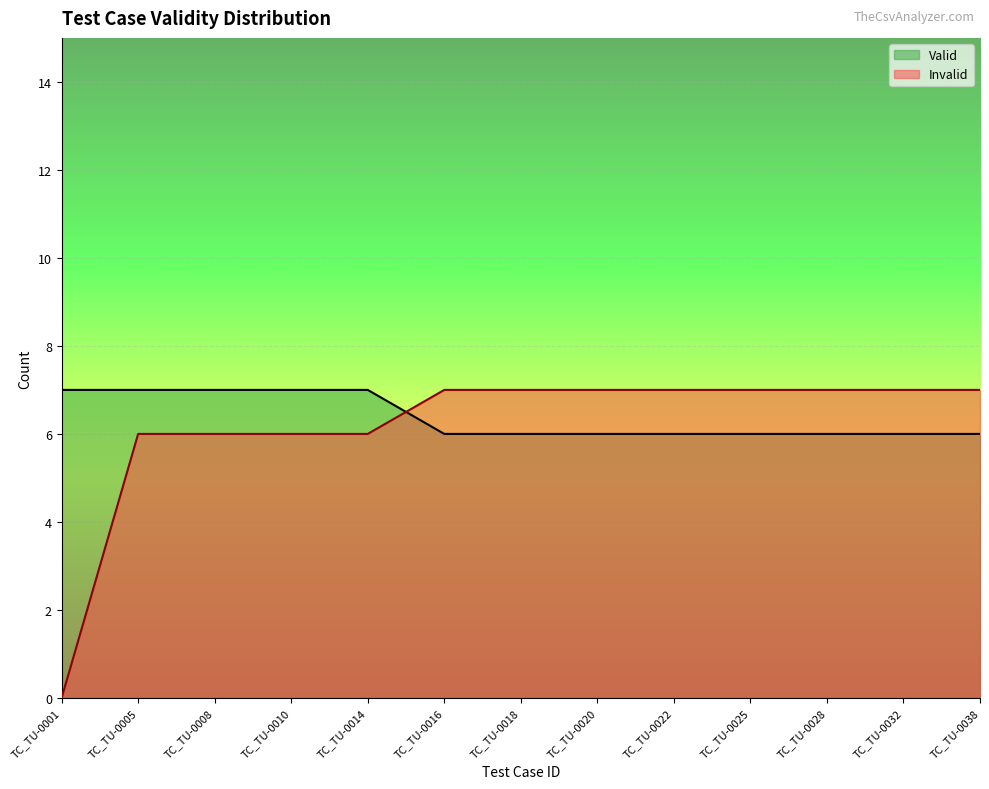

How many Valid values are between 6 and 7?

13